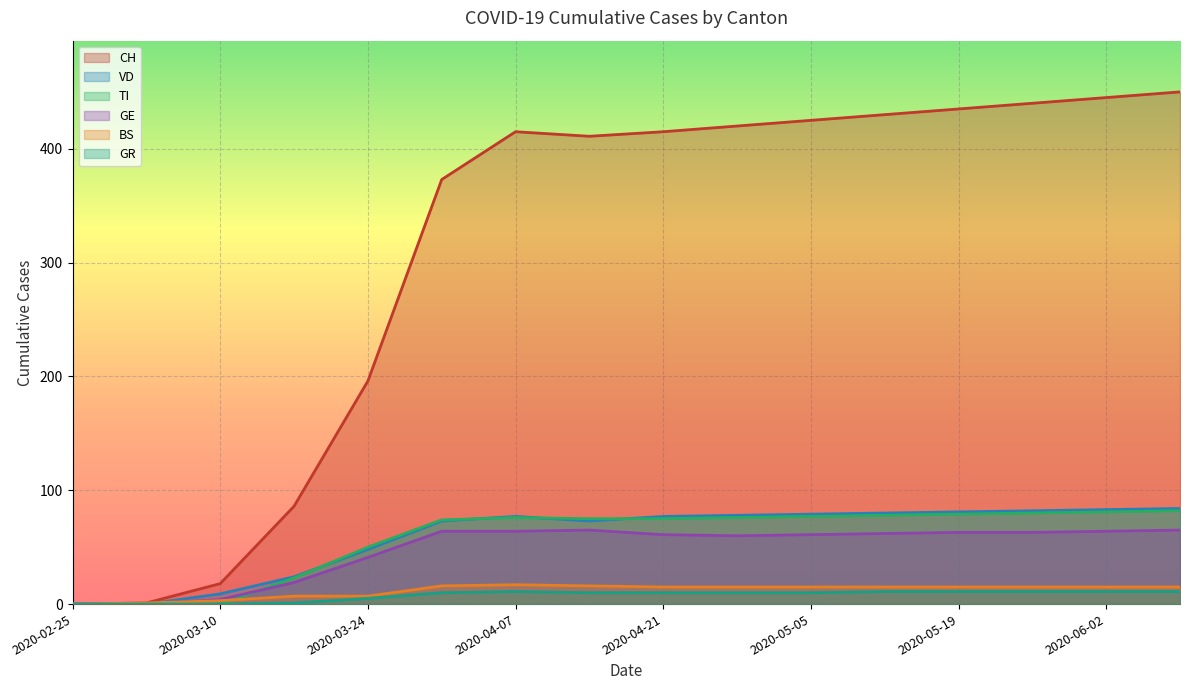

What is the sum of all BS values?

187